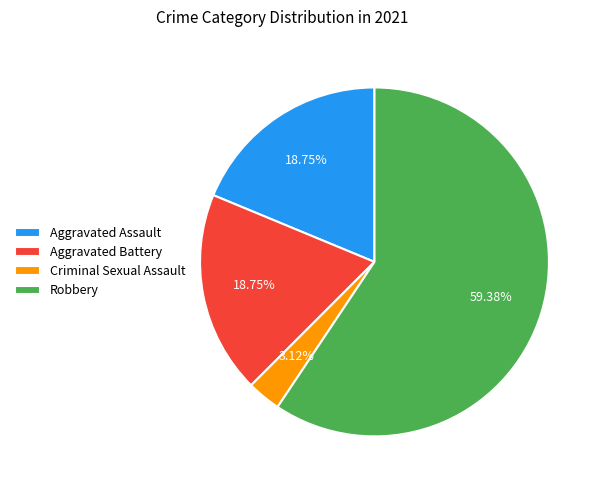

To the nearest percent, what is the difference between the largest and smallest slice percentages?

56%